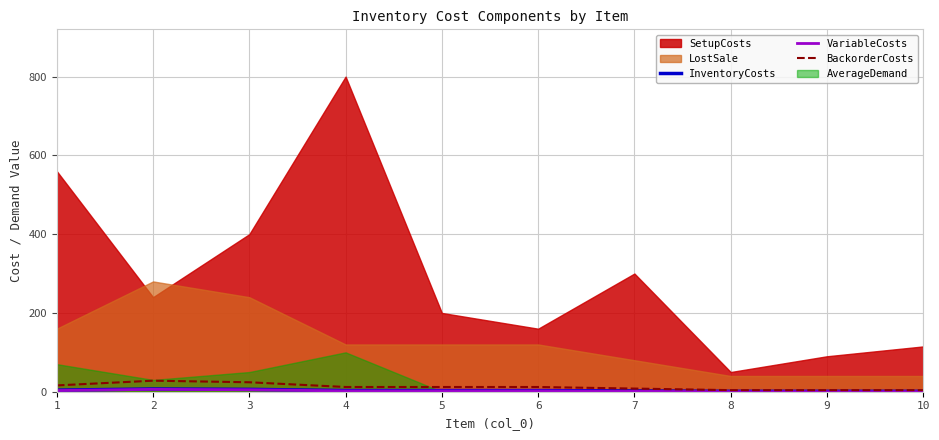

The value of BackorderCosts at 3 is 24. True or false?

True